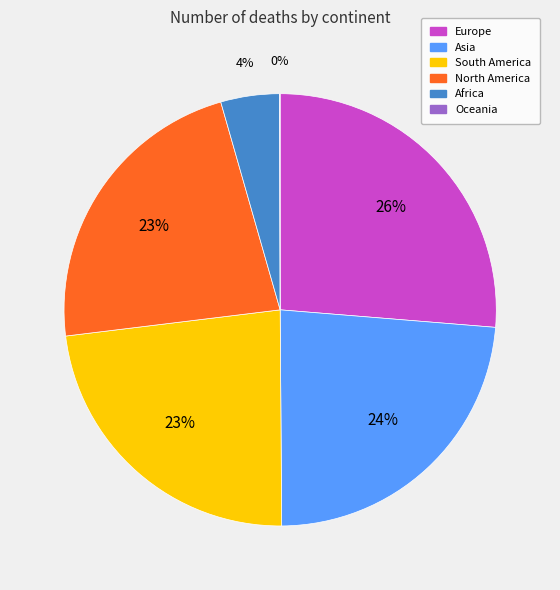

To the nearest percent, what is the average slice percentage?

17%